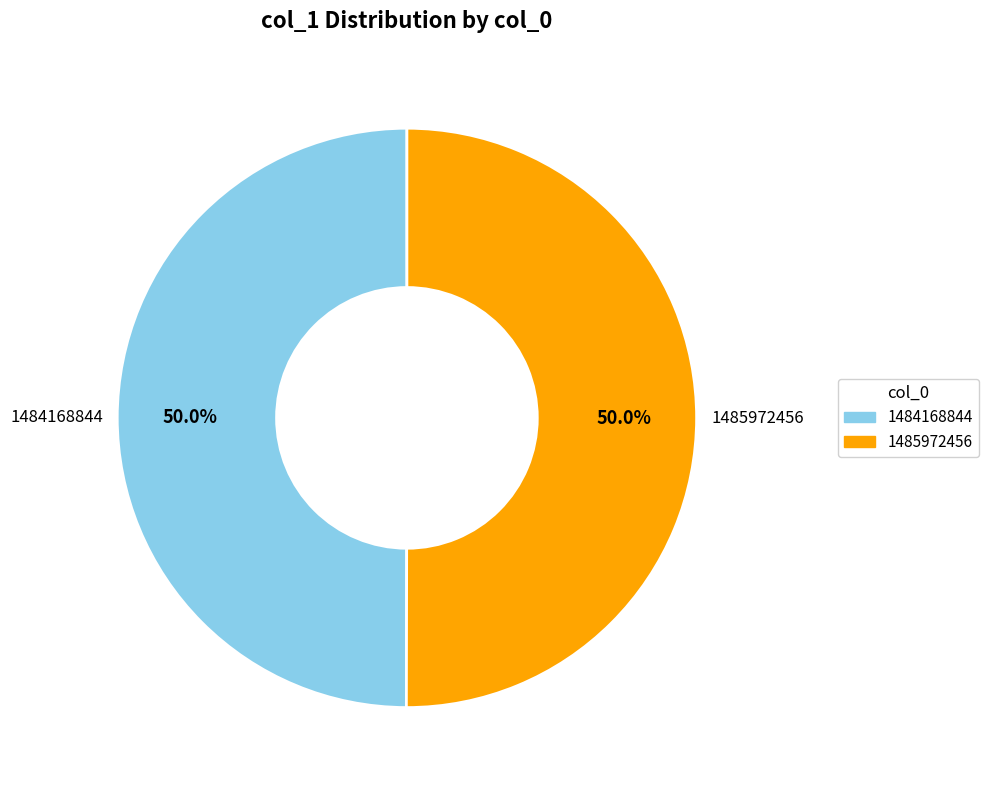

Approximately how many times larger is the value at 1484168844 compared to 1485972456?

1.0